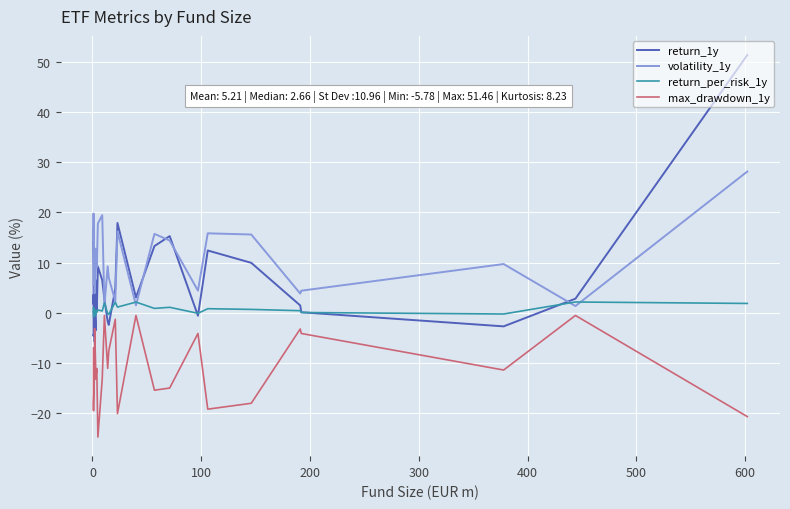

How many interior local valleys does the max_drawdown_1y series have?

9